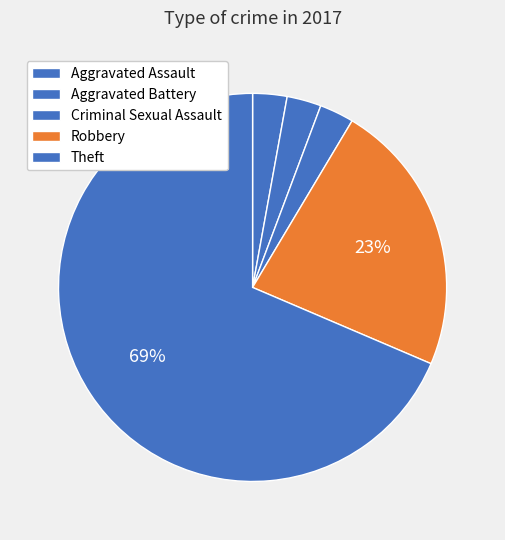

True or false: Criminal Sexual Assault accounts for 3% of the total.

True